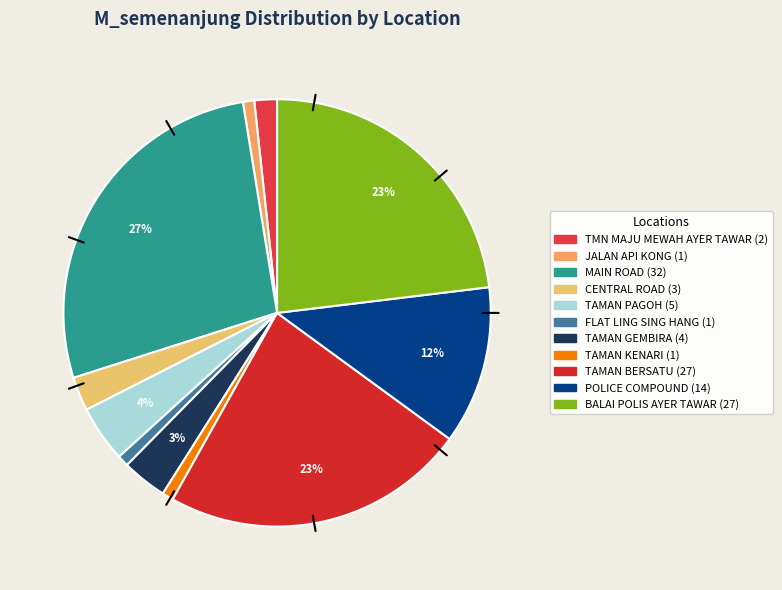

How many segments does this pie chart have?

11